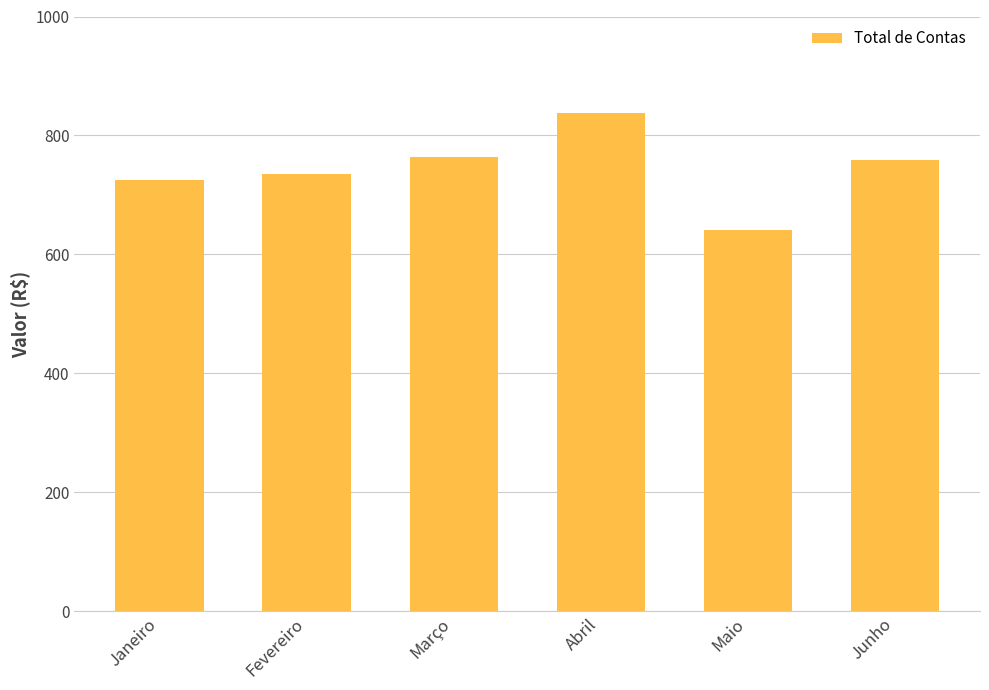

What is the value of the 4th bar from the left?

837